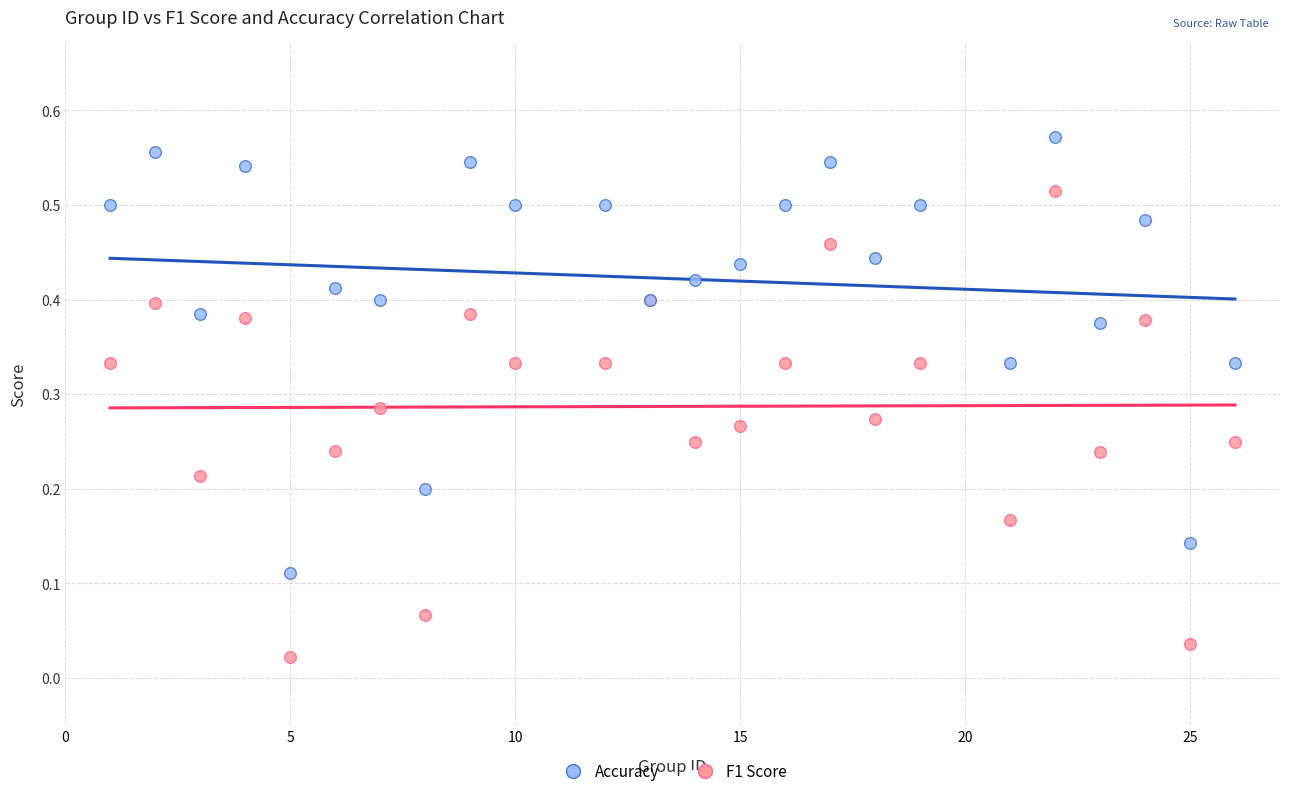

Which series has the largest Y range (max minus min)?

F1 Score